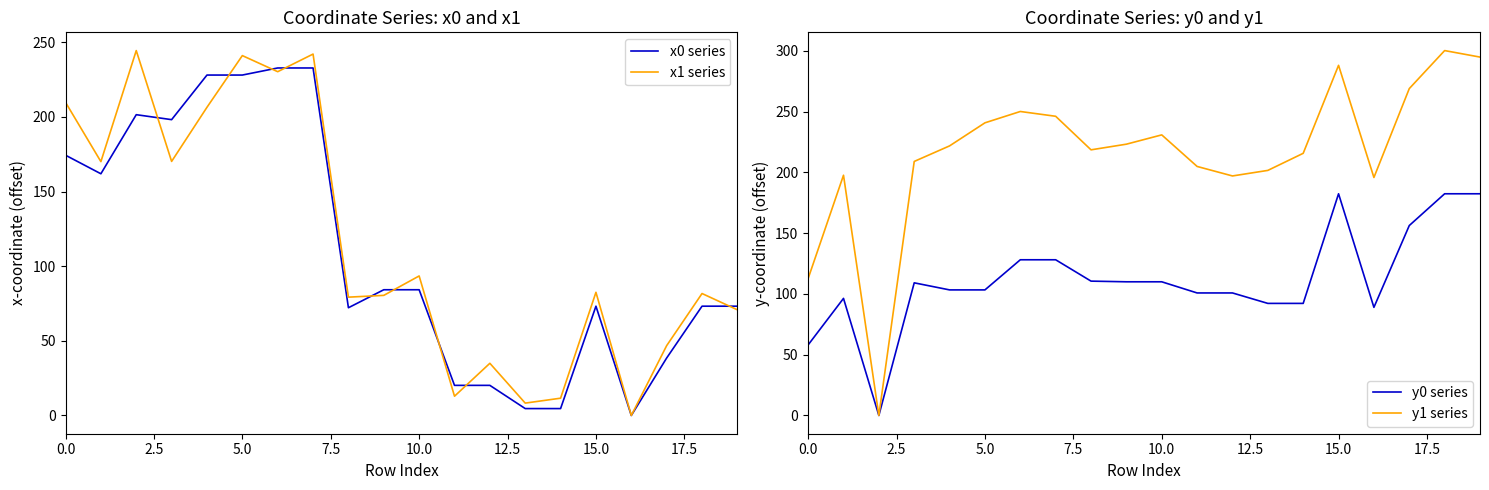

How many distinct data groups are displayed?

4